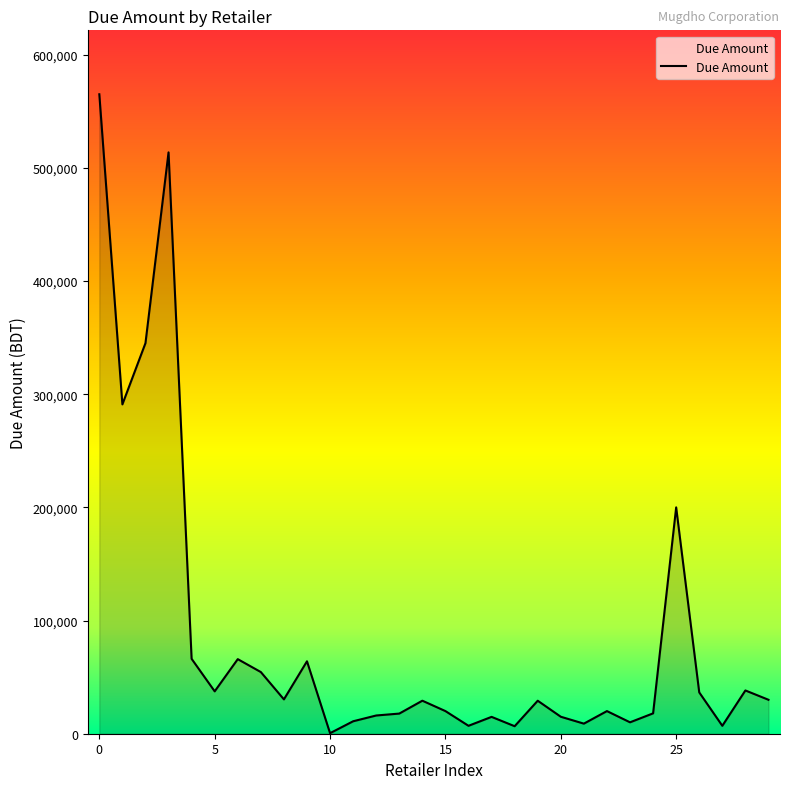

What is the maximum value shown in the chart?

565020